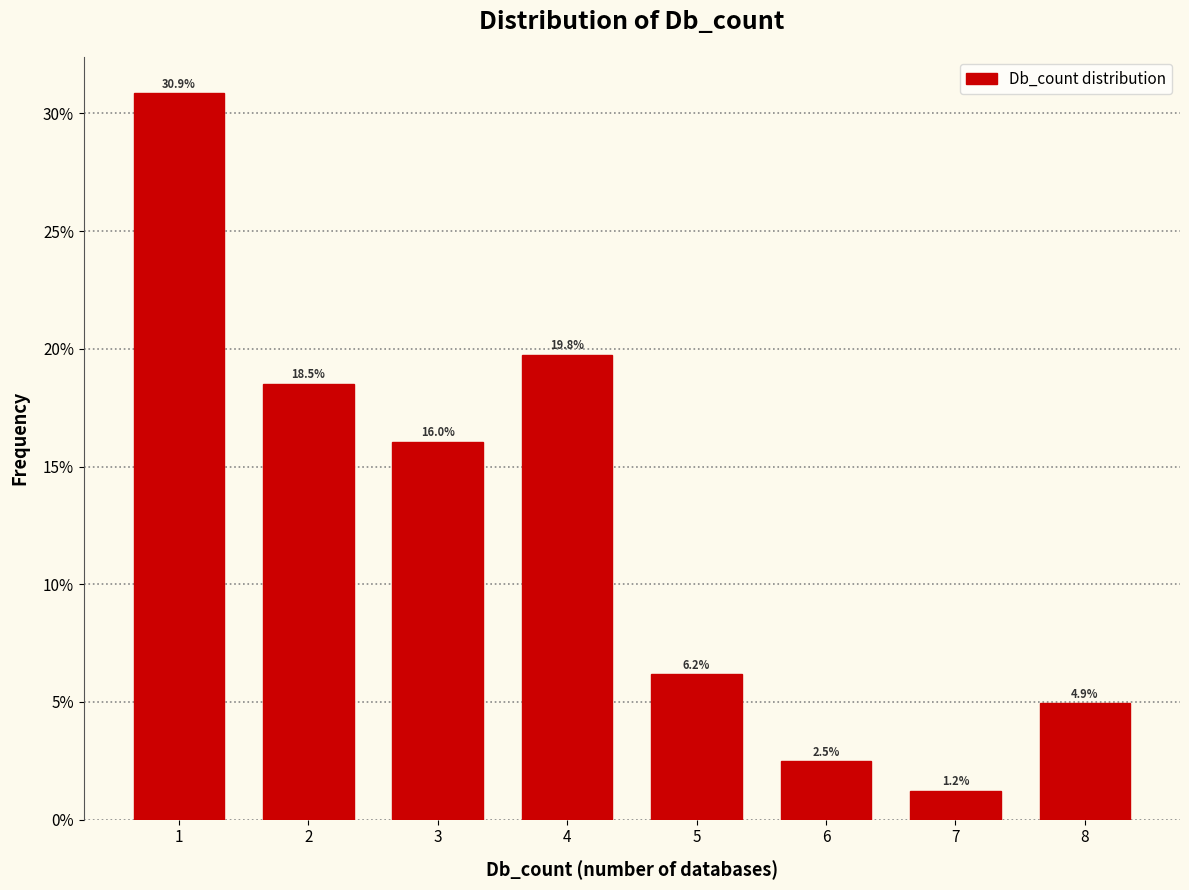

Reading left to right, transcribe all the data shown in this chart.

1=30.9	2=18.5	3=16.0	4=19.8	5=6.2	6=2.5	7=1.2	8=4.9